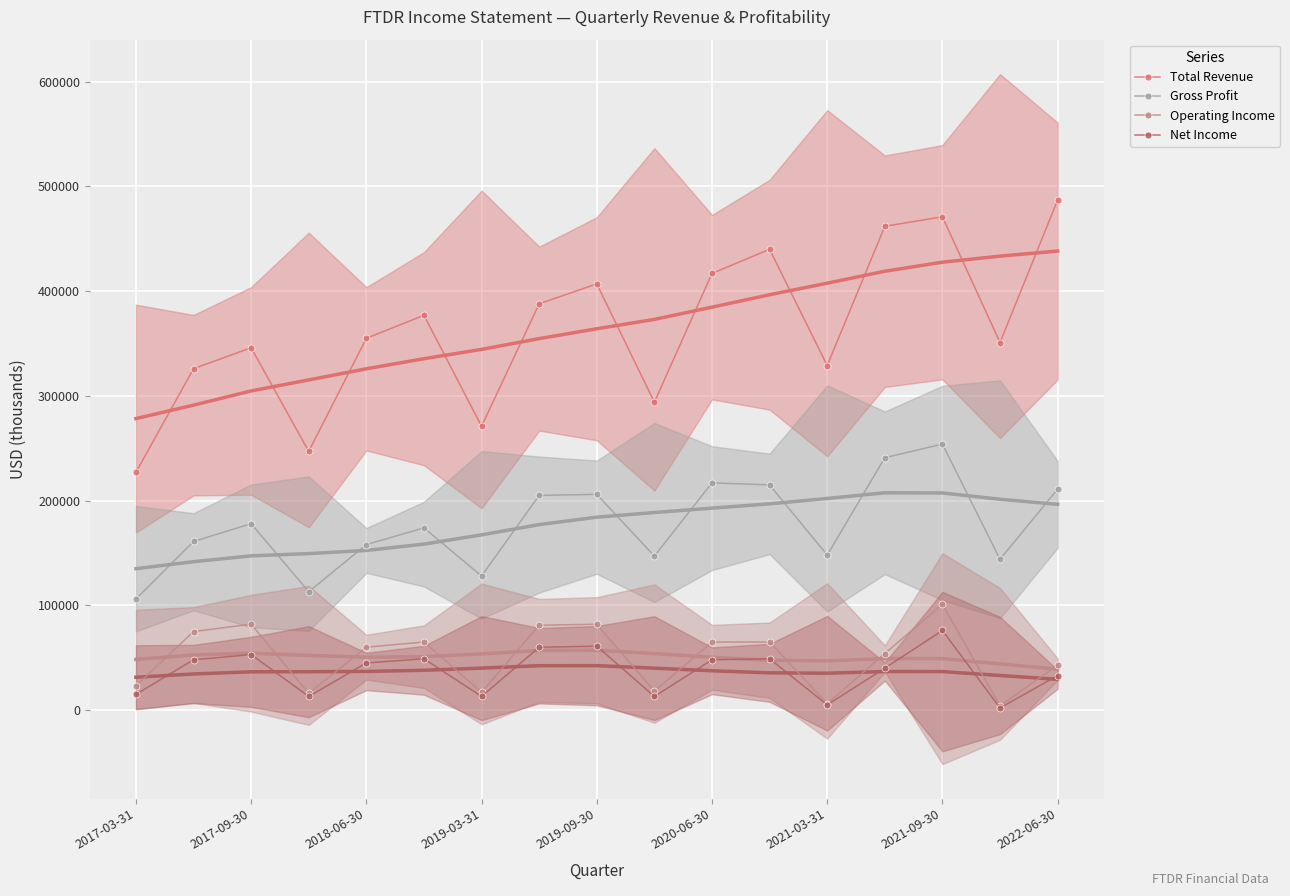

True or false: Operating Income and Net Income cross at least once.

False